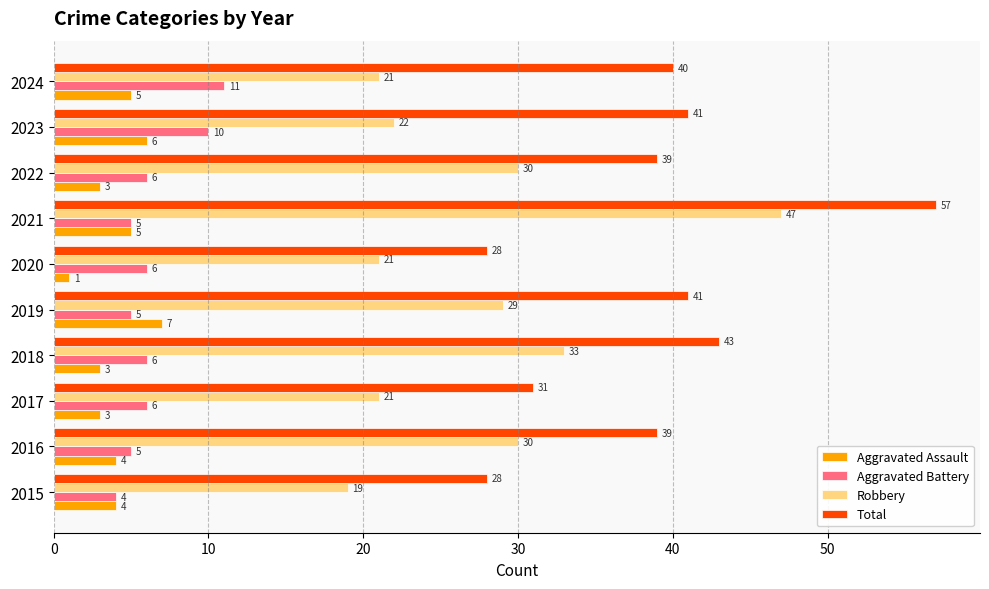

What is the minimum value for Aggravated Battery?

4